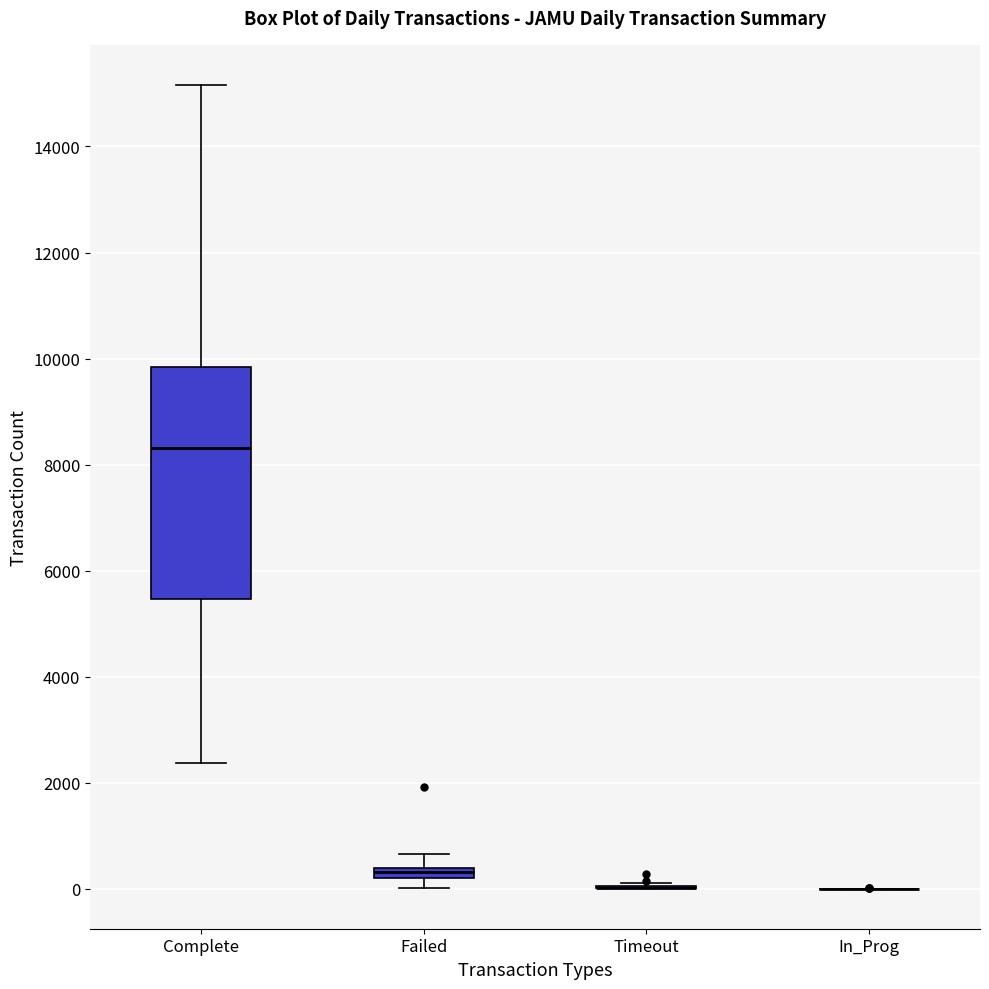

Where does the upper whisker of the box for Complete end on the y-axis? The values are not printed on the chart, so give them approximately, as read against the axis.

15200